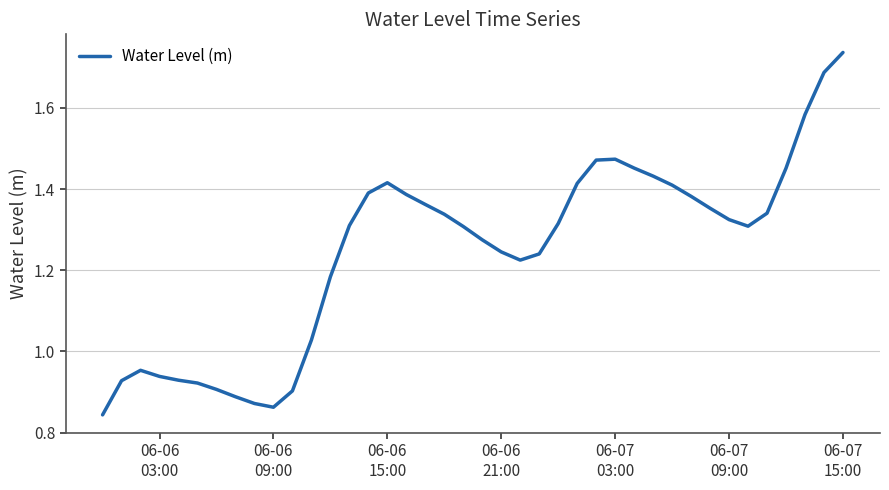

Does the chart have visible grid lines?

Yes